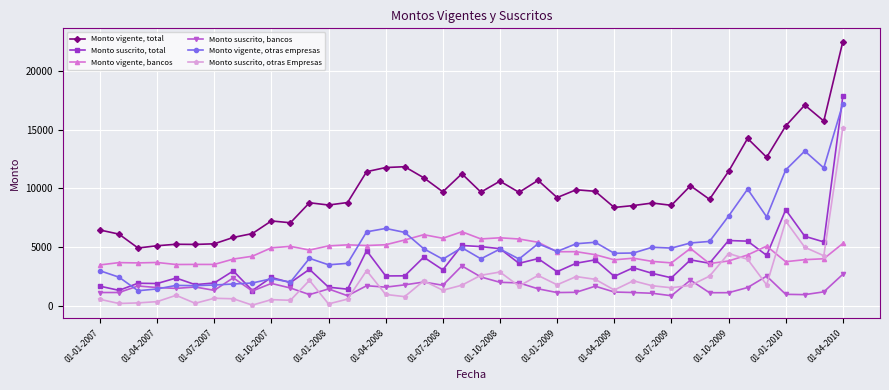

Rank the series by their maximum value, from highest to lowest.

Monto vigente, total, Monto suscrito, total, Monto vigente, otras empresas, Monto suscrito, otras Empresas, Monto vigente, bancos, Monto suscrito, bancos